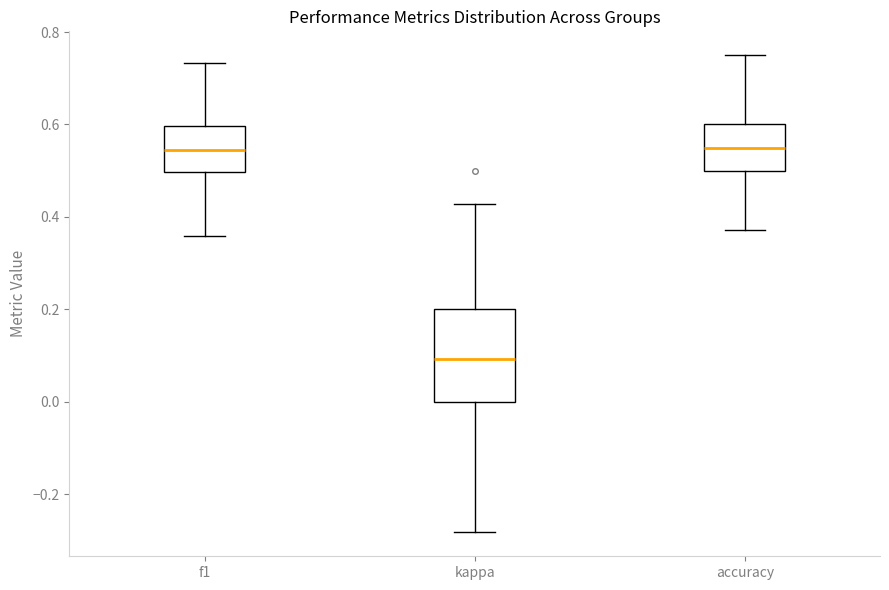

Comparing the boxes themselves (not the whiskers), which one is the tallest?

kappa